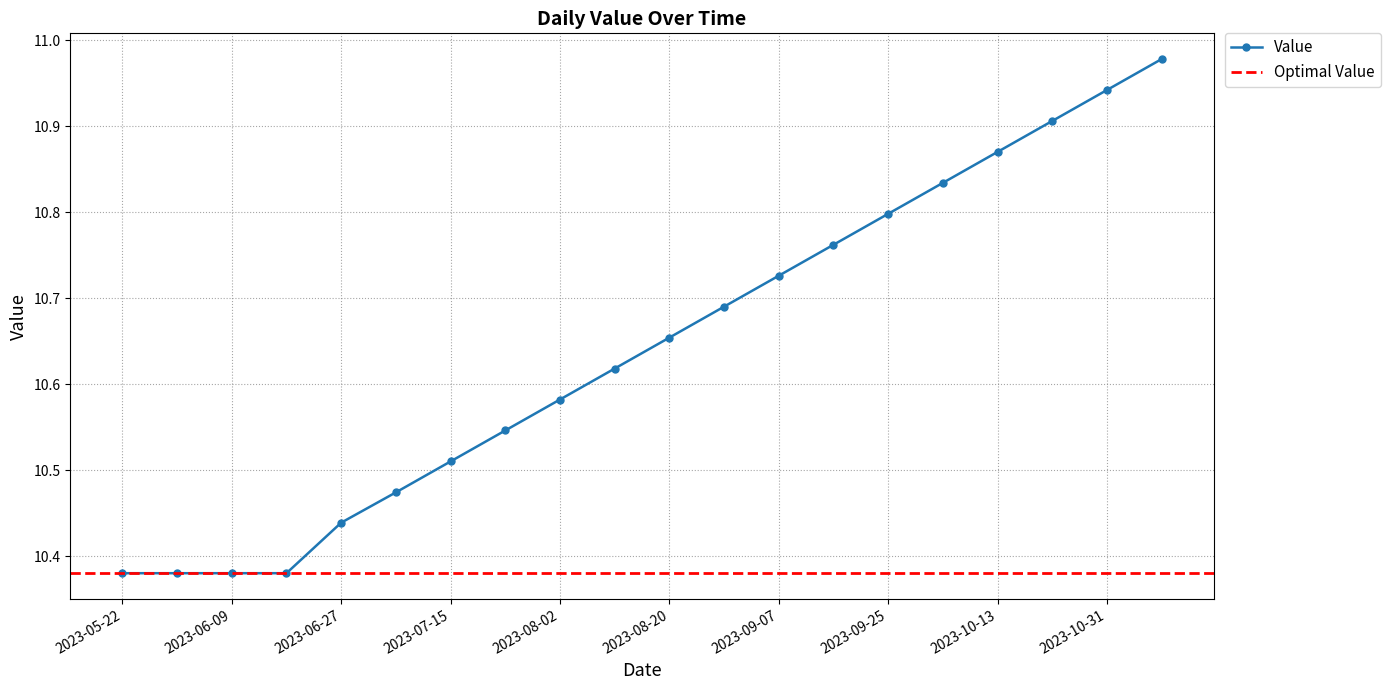

Approximately how many times larger is the value at 2023-09-25 compared to 2023-08-29?

1.0